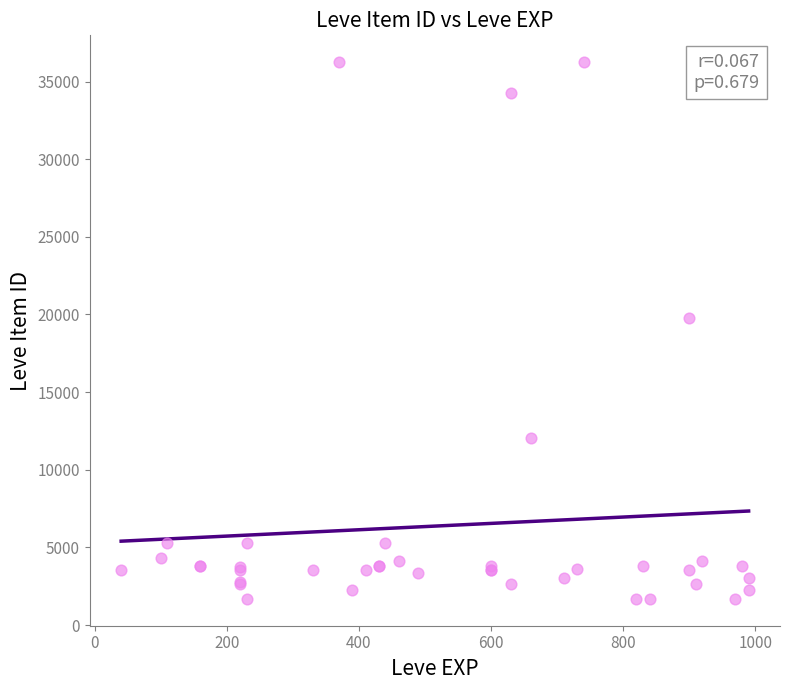

What Y value in the scatter plot is closest to 18967?

19744